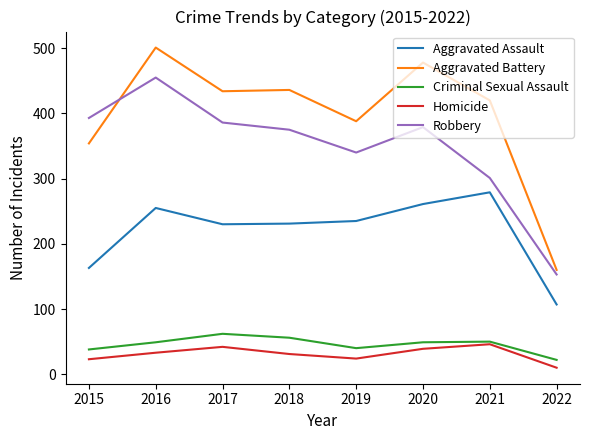

What value does the Criminal Sexual Assault series have at 2020, to the nearest 10?

50